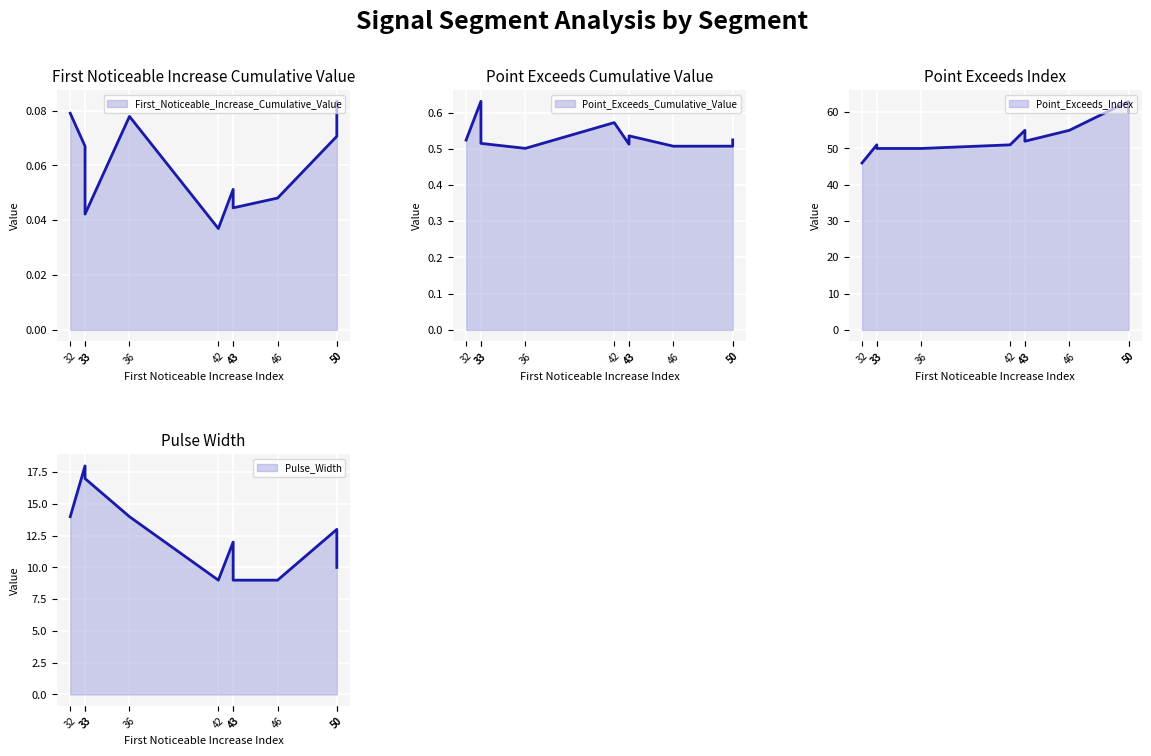

True or false: Pulse_Width and Point_Exceeds_Cumulative_Value cross at least once.

False